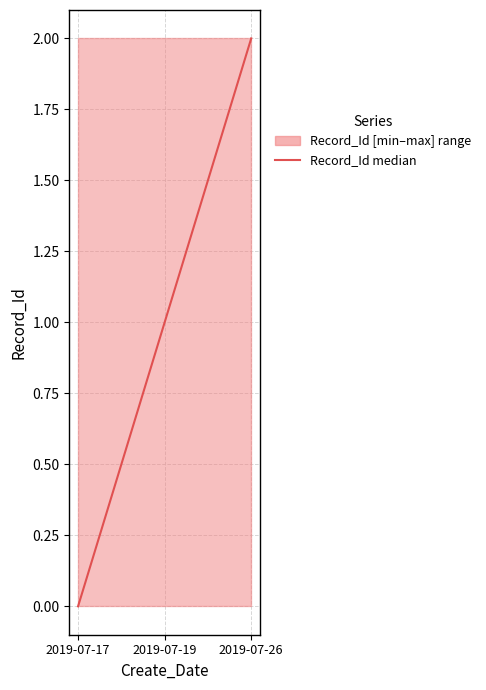

At which category does the chart reach its minimum across all series?

2019-07-17